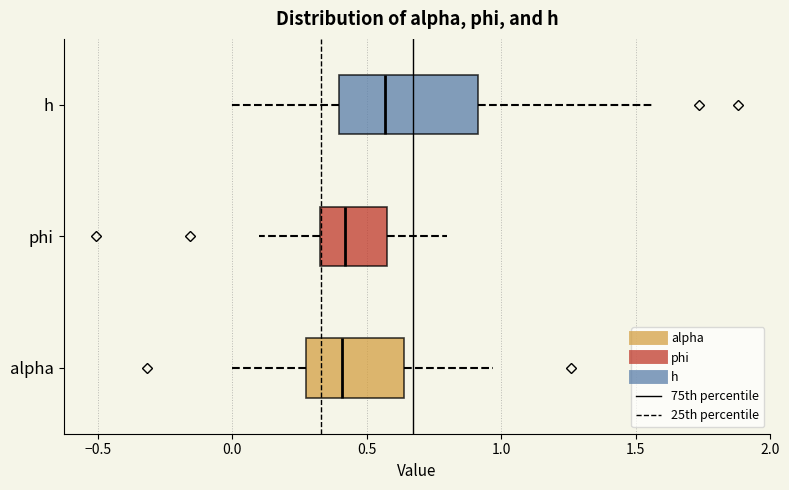

Which box is the widest, from its left edge to its right edge?

h